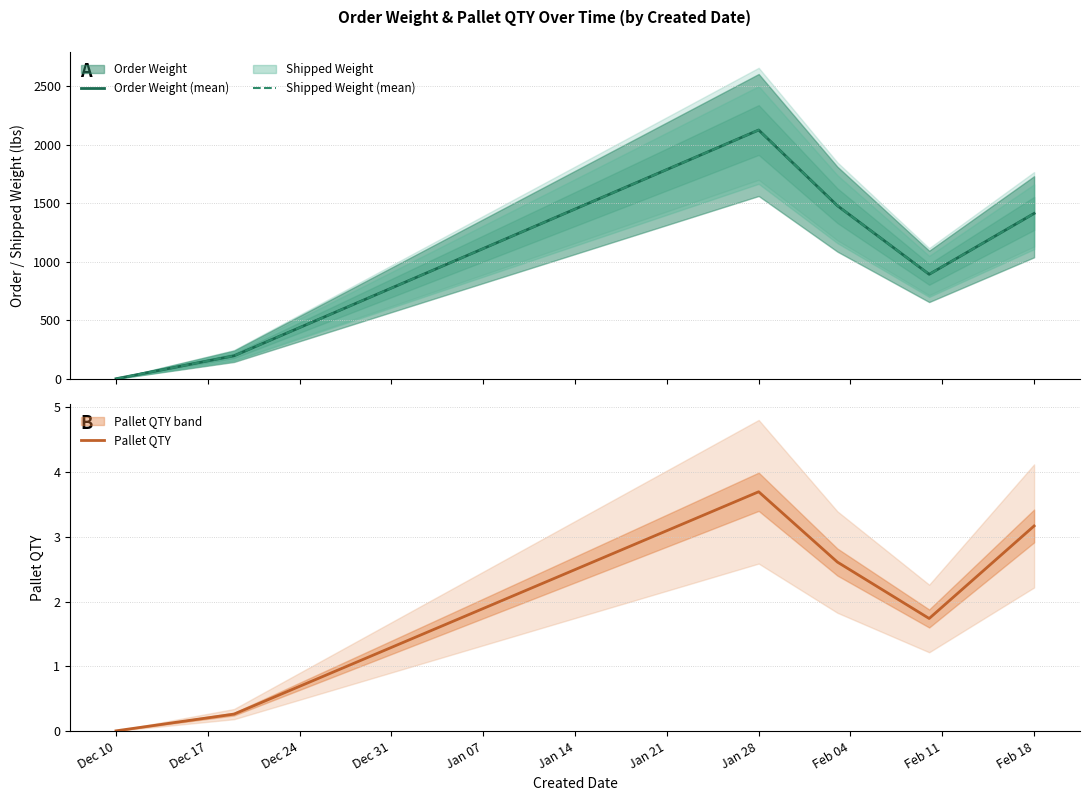

Which series has the largest total across all categories?

Order Weight (mean)